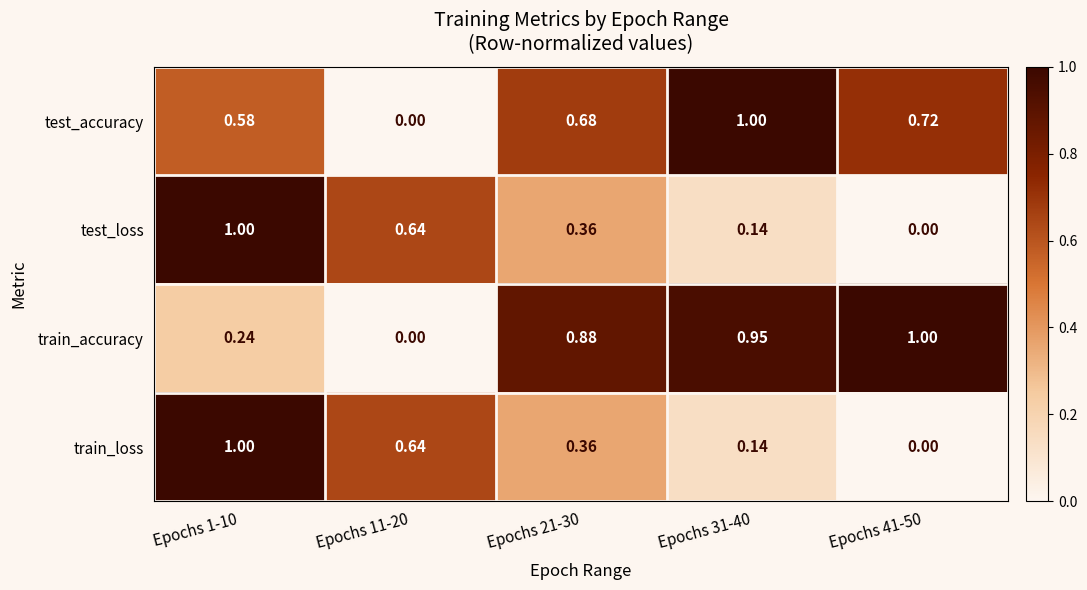

What is the total value across all series at Epochs 11-20?

1.3